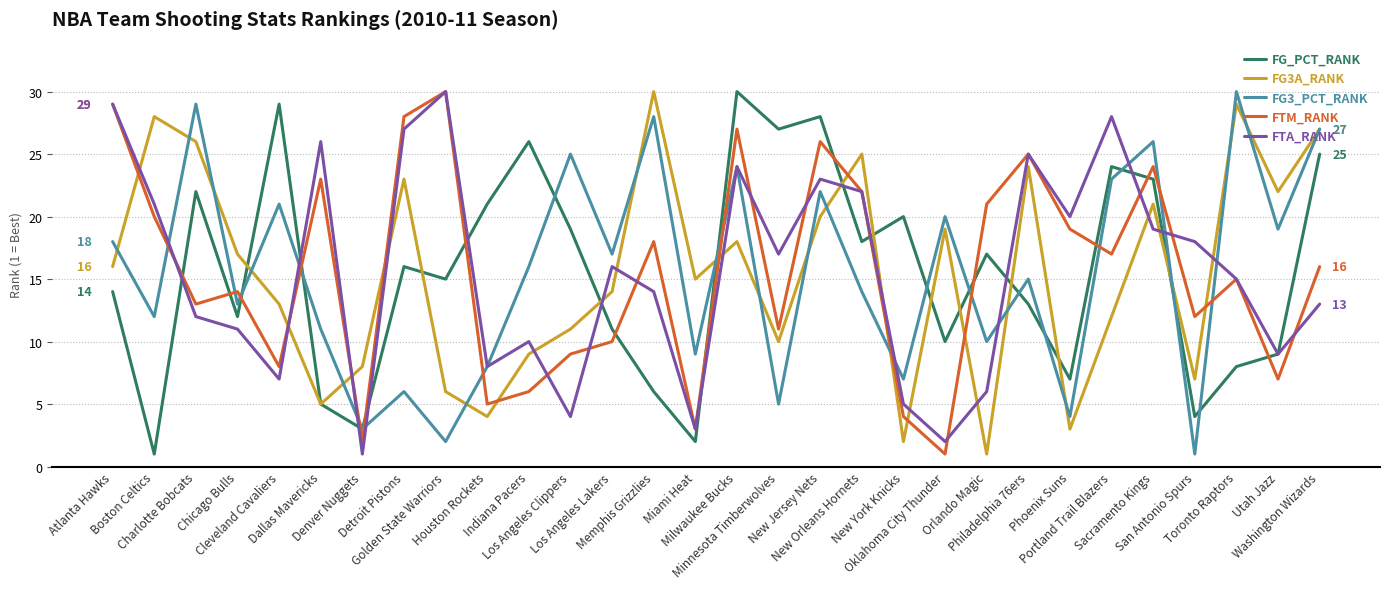

How many interior local peaks does the FG3_PCT_RANK series have?

11